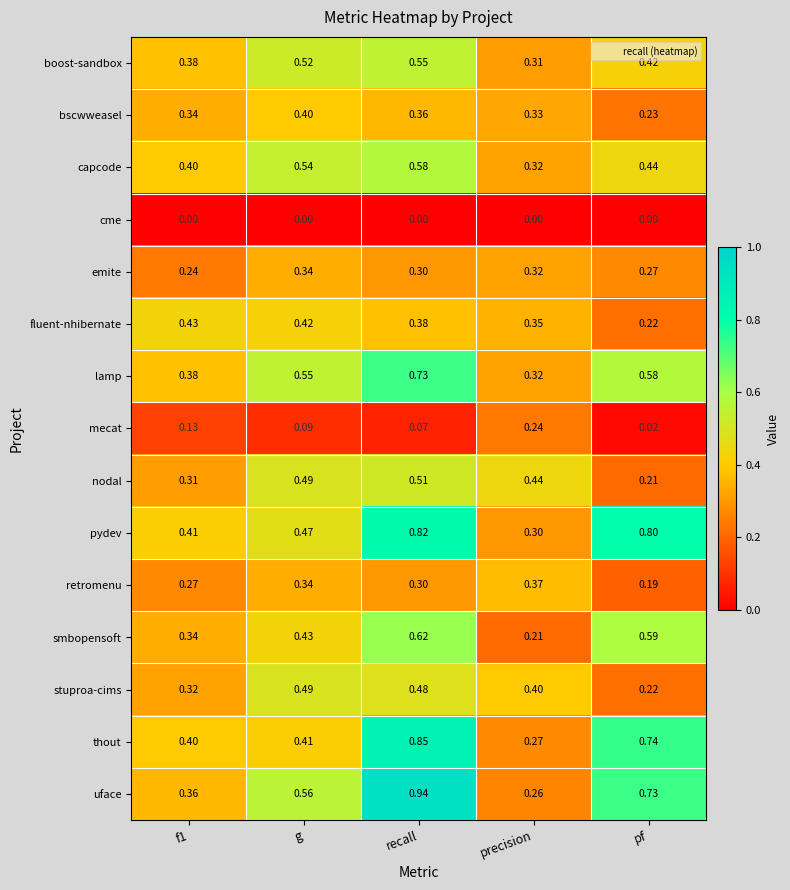

At which category is the sum across all series the highest?

recall